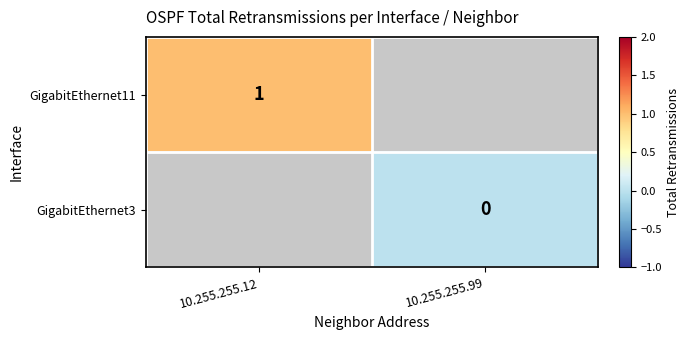

Is it true that GigabitEthernet11 equals 1 at 10.255.255.12?

True